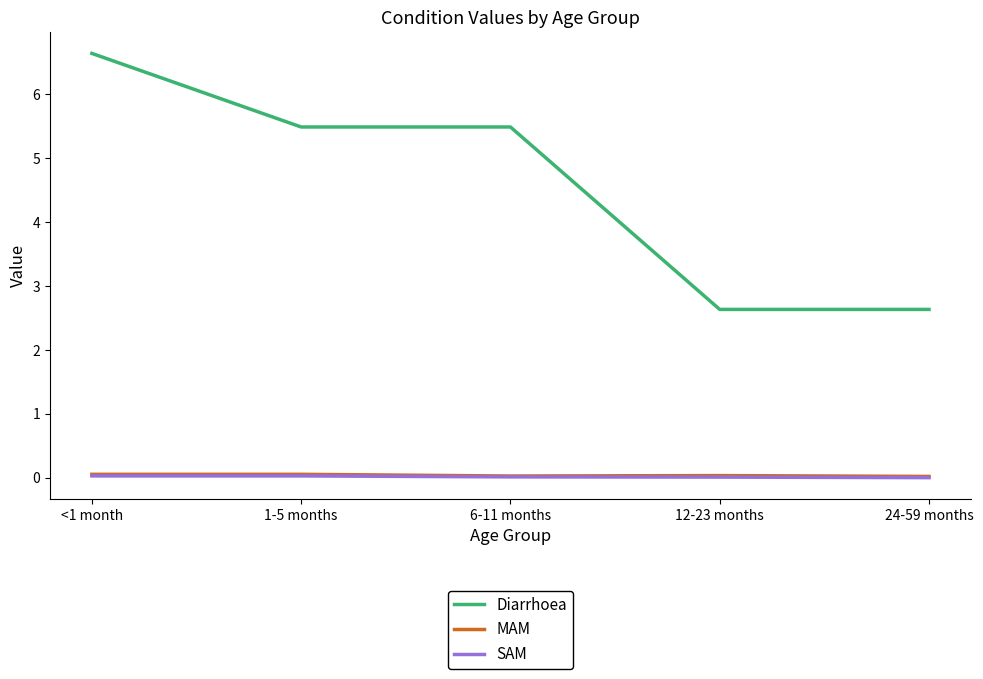

True or false: MAM and Diarrhoea intersect in this chart.

False